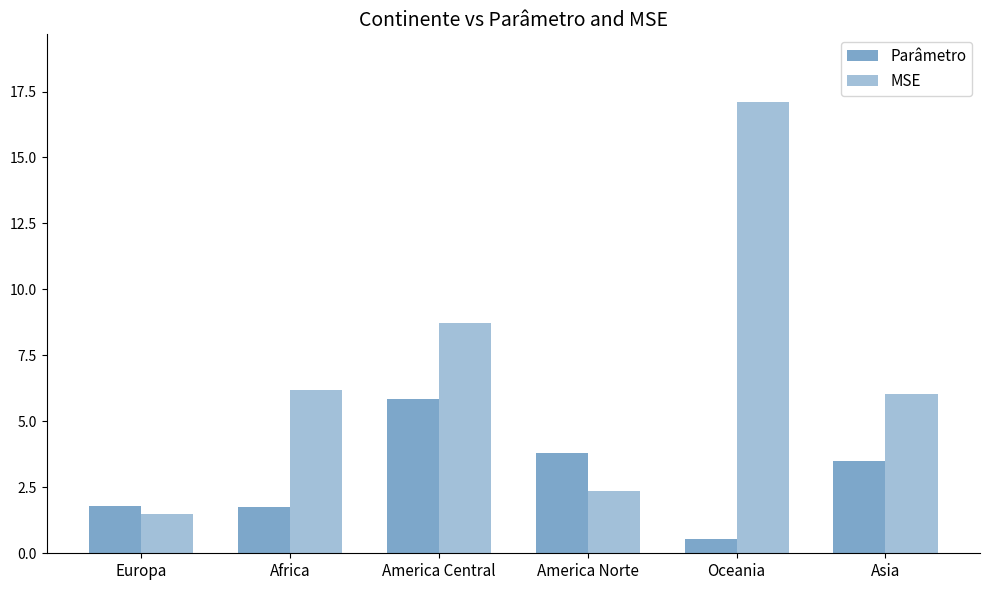

Reading left to right, list all the values displayed in this chart.

Parâmetro: Europa=1.8	Africa=1.8	America Central=5.8	America Norte=3.8	Oceania=0.6	Asia=3.5
MSE: Europa=1.5	Africa=6.2	America Central=8.7	America Norte=2.3	Oceania=17.1	Asia=6.0